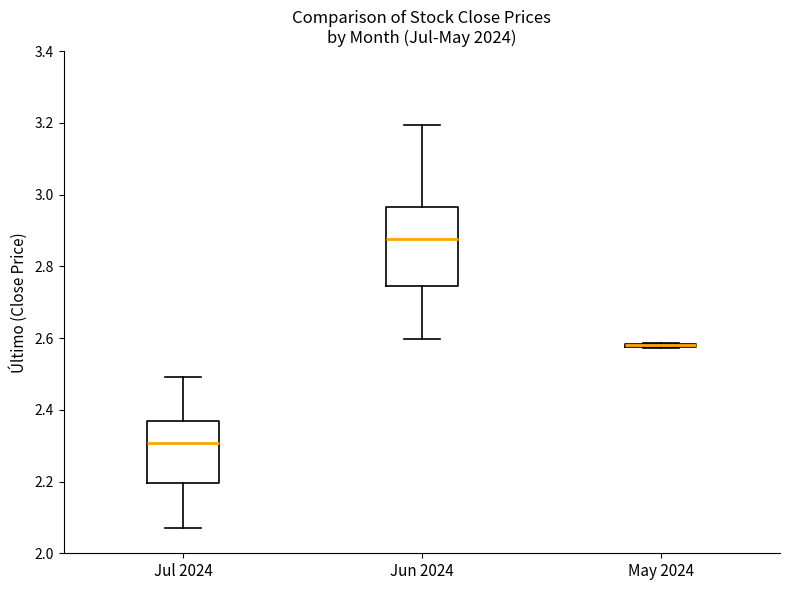

Which box is the tallest, from its lower edge to its upper edge?

Jun 2024